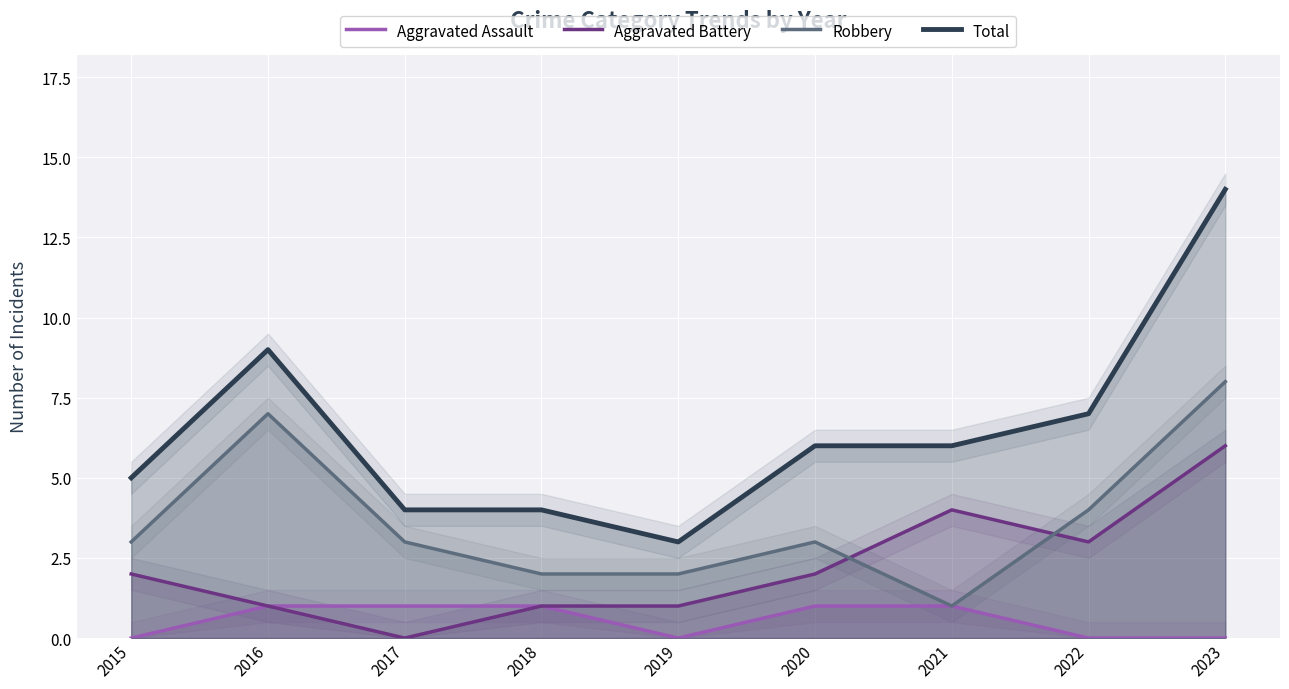

Count the Aggravated Assault values in the range 0 to 1.

9